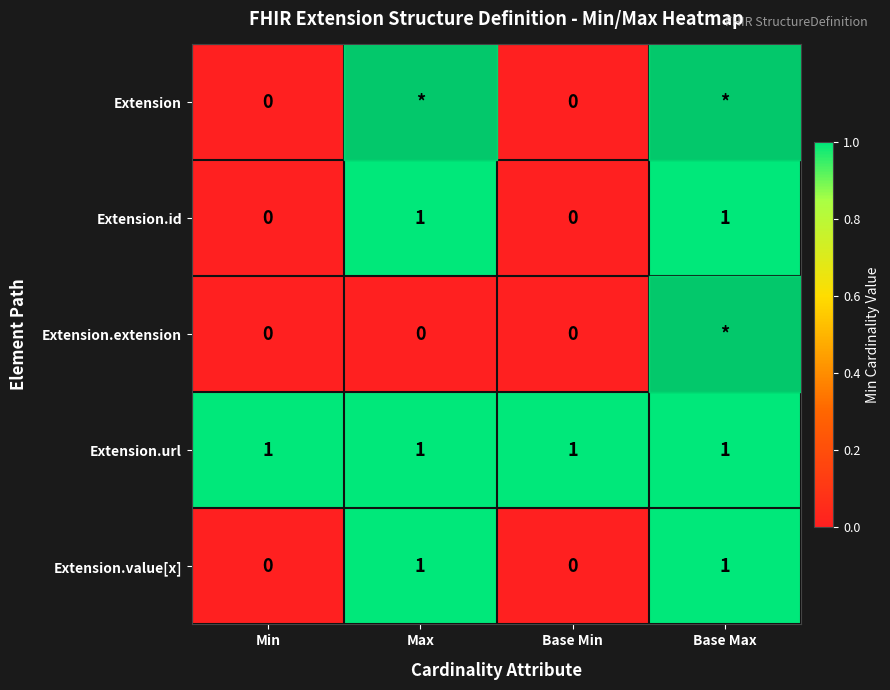

Which category has the lowest value across all series?

Min